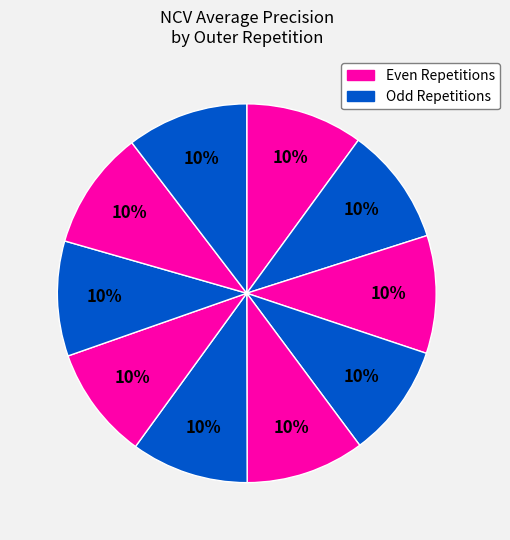

How many slices are in this pie chart?

10